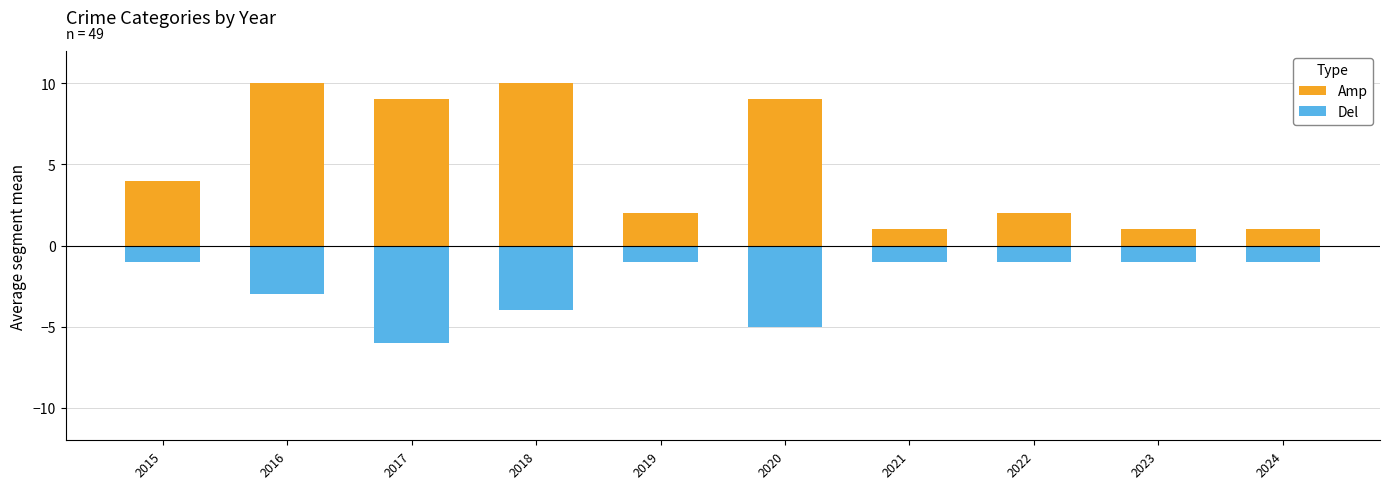

Which label corresponds to the largest value in the chart?

2016